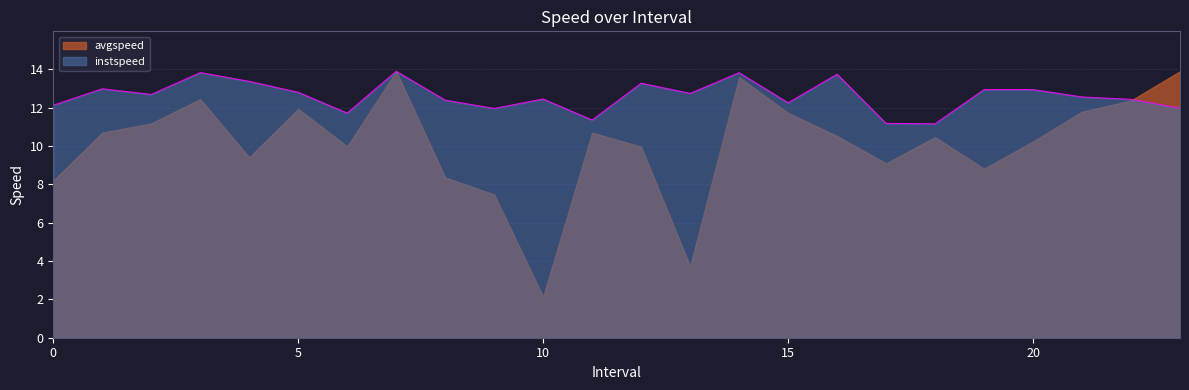

Reading left to right, what are all the values shown in this chart?

12.1	13.0	12.7	13.8	13.4	12.8	11.7	13.9	12.4	12.0	12.4	11.3	13.3	12.7	13.8	12.2	13.7	11.2	11.2	12.9	12.9	12.5	12.4	12.0